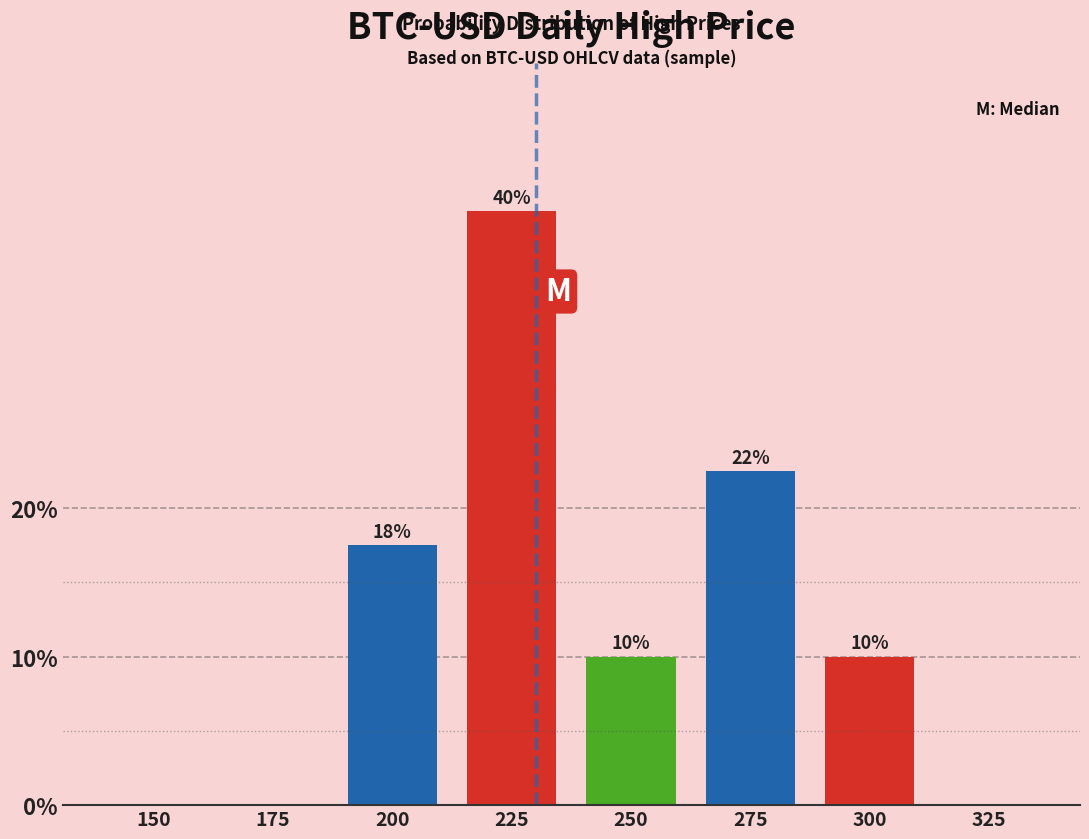

At which label does the data first exceed 10?

200